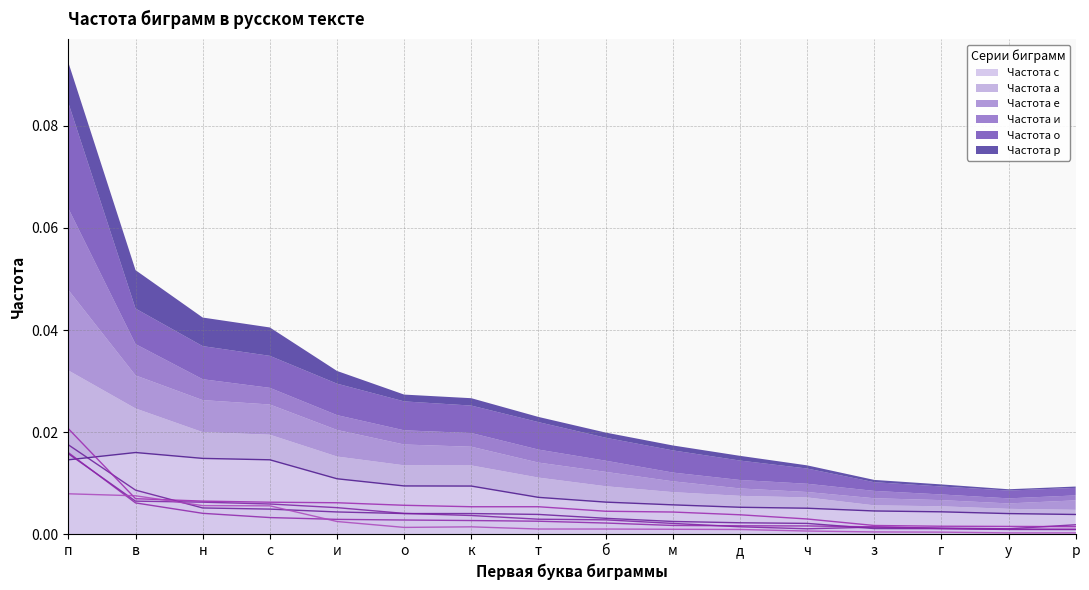

Rank the categories by Частота е value from highest to lowest.

п, в, н, с, и, о, к, т, б, м, р, д, з, г, ч, у